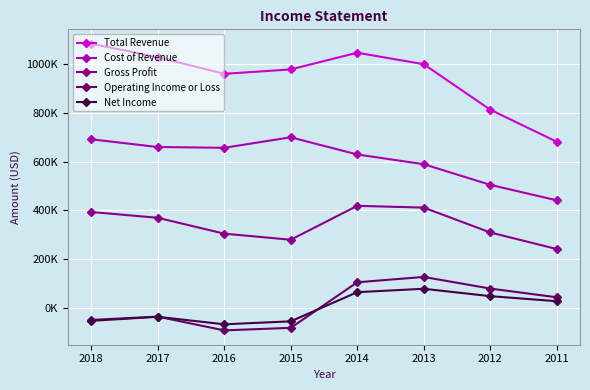

Which series has the largest total across all categories?

Total Revenue